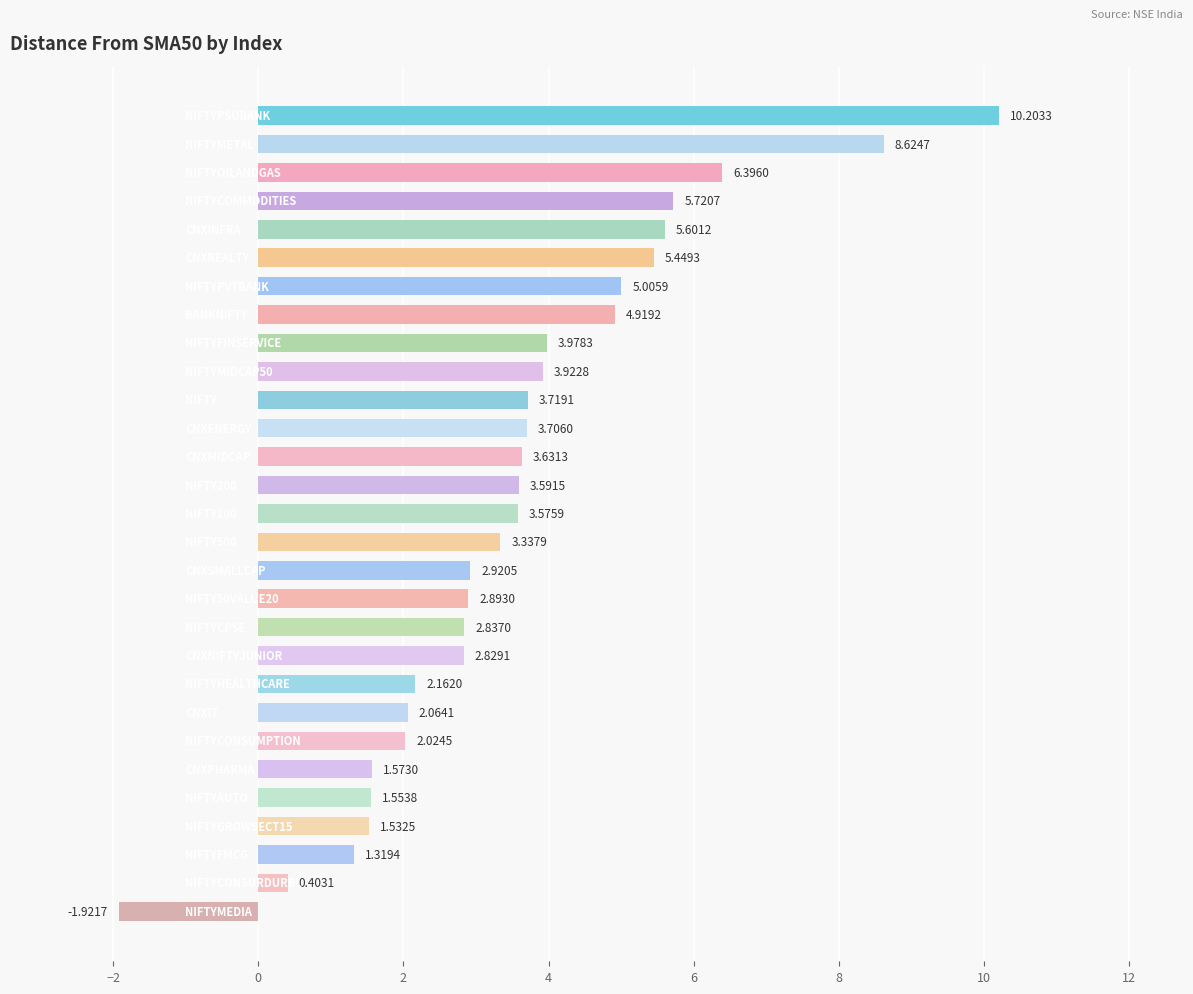

What is the sum of all values?

103.6